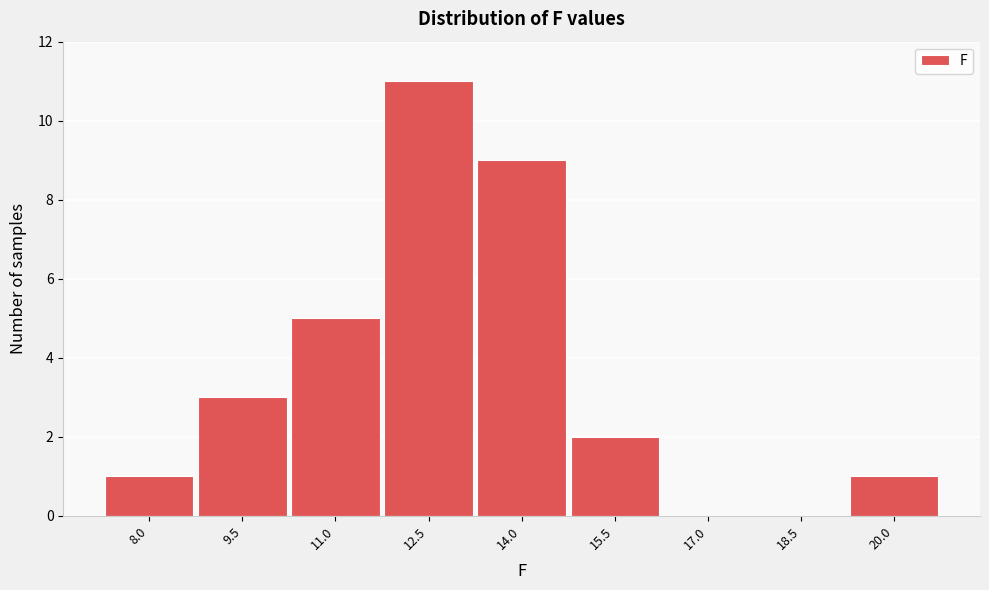

Reading left to right, what are all the values shown in this chart?

8.0=1	9.5=3	11.0=5	12.5=11	14.0=9	15.5=2	17.0=0	18.5=0	20.0=1